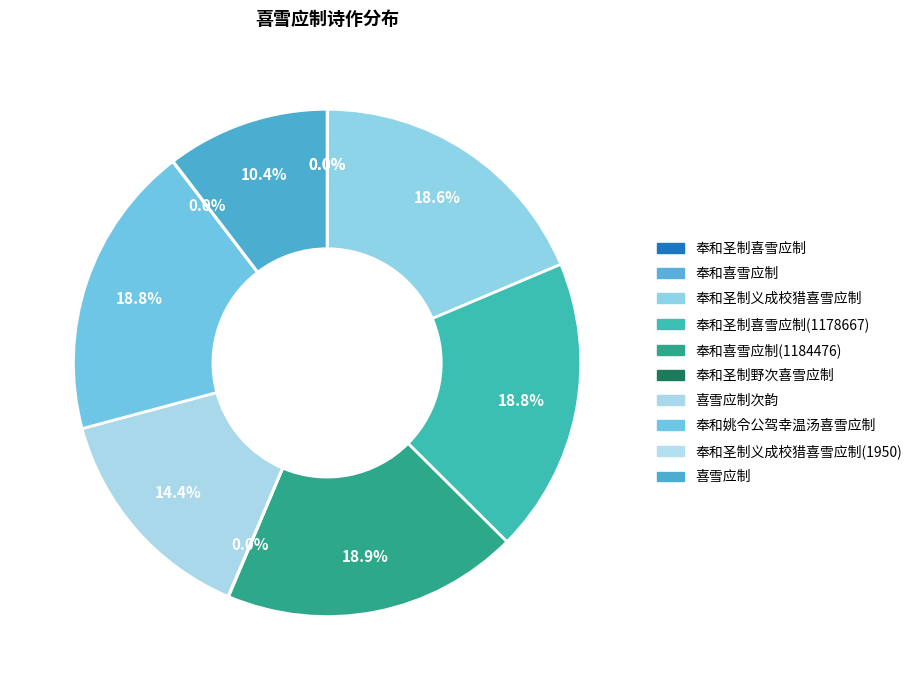

Count the number of slices in the pie.

10